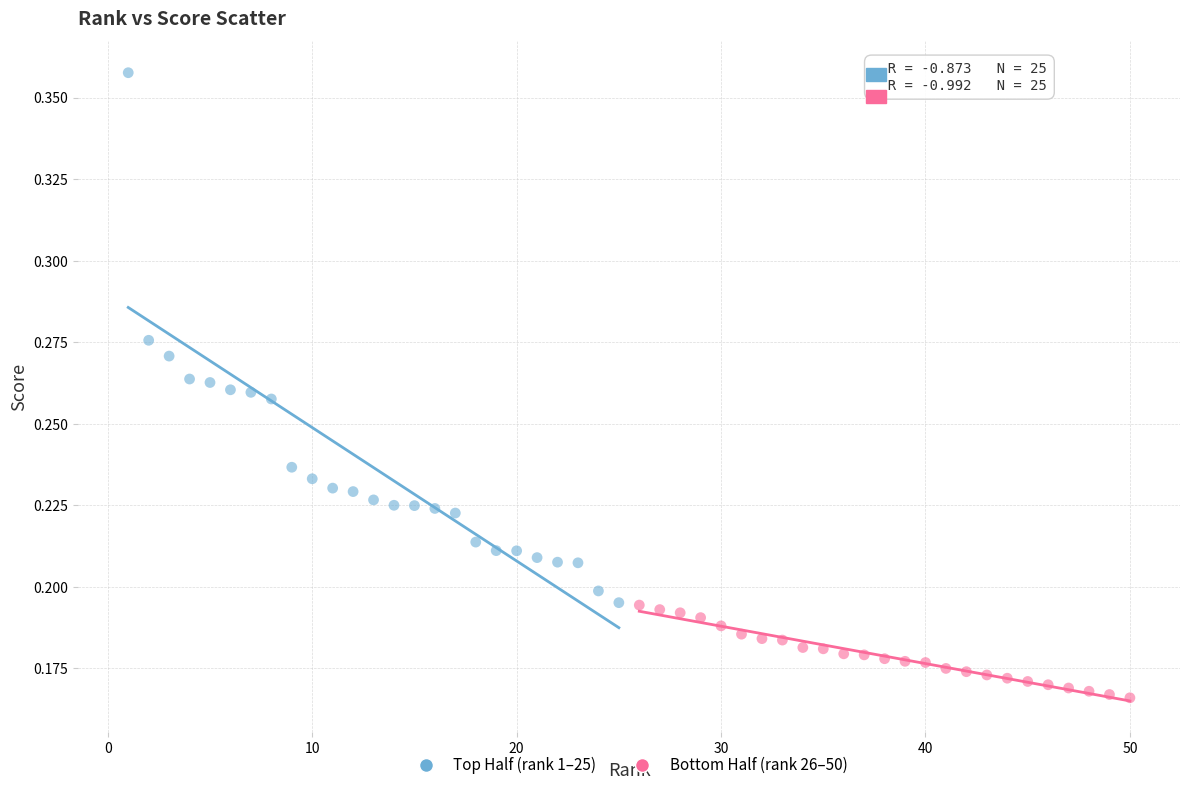

Which series contains the highest Y value?

Top Half (rank 1–25)